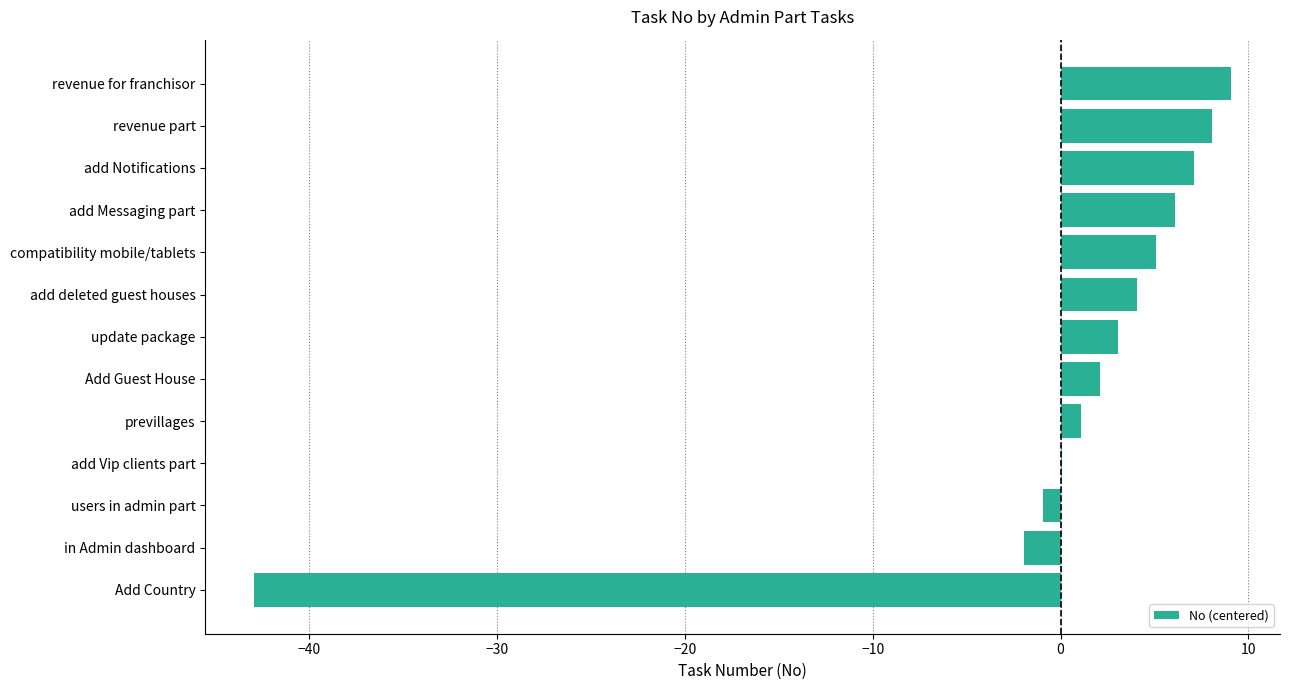

What is the approximate value at revenue for franchisor?

9.1